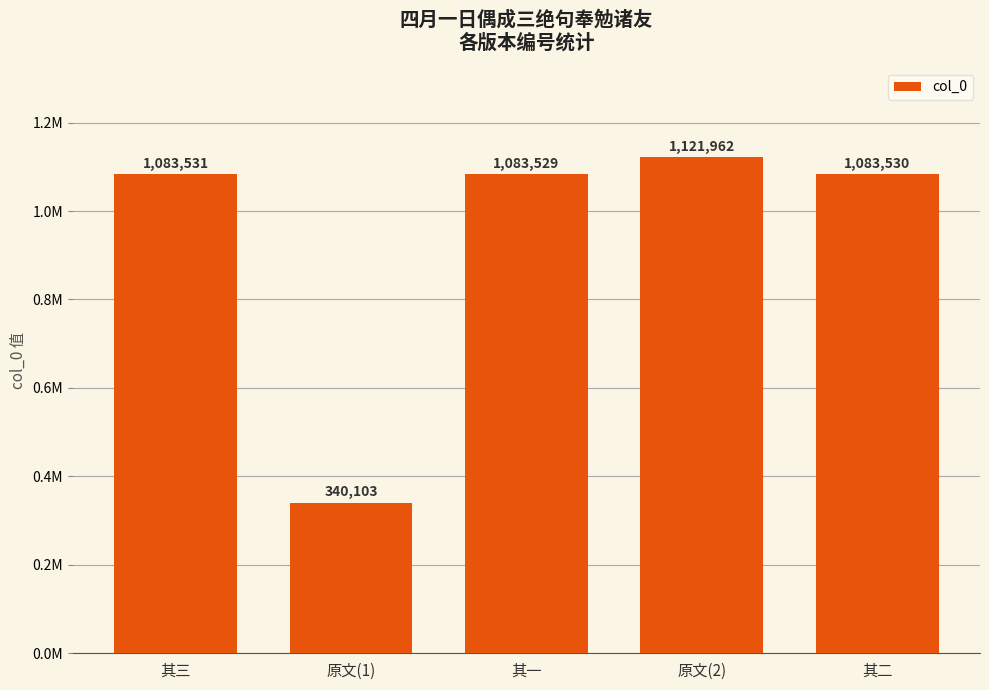

What is the label of the 4th bar from the right?

原文(1)